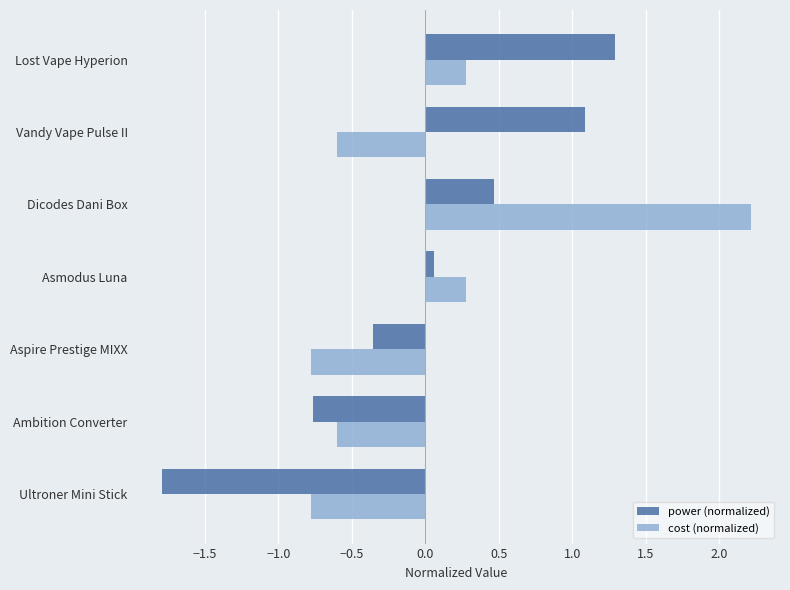

List the series in order of their peak value, highest first.

cost (normalized), power (normalized)